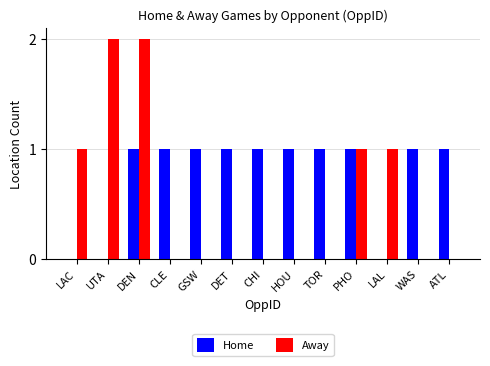

How many series are shown in this chart?

2